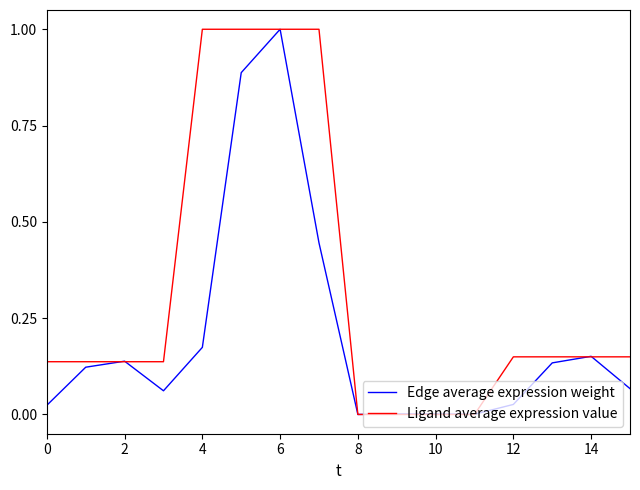

Rank the series by their average value, from lowest to highest.

Edge average expression weight, Ligand average expression value